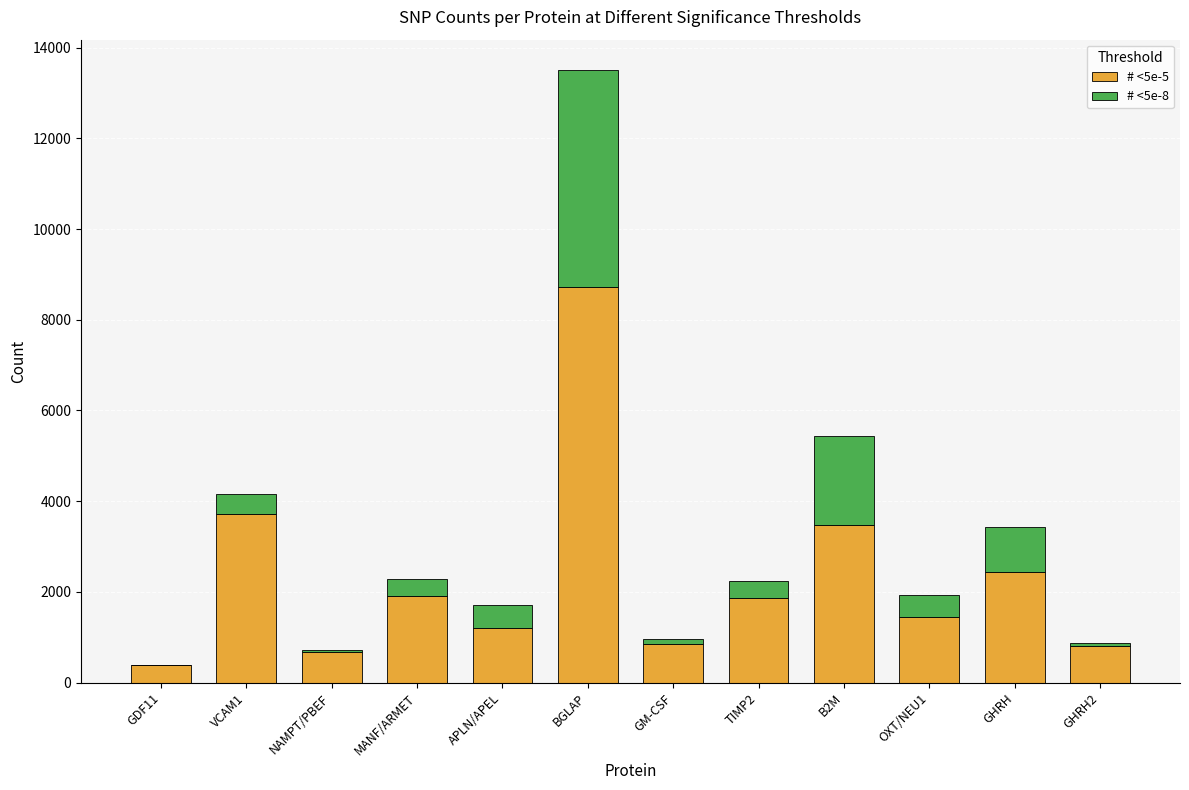

At which category is the sum across all series the highest?

BGLAP